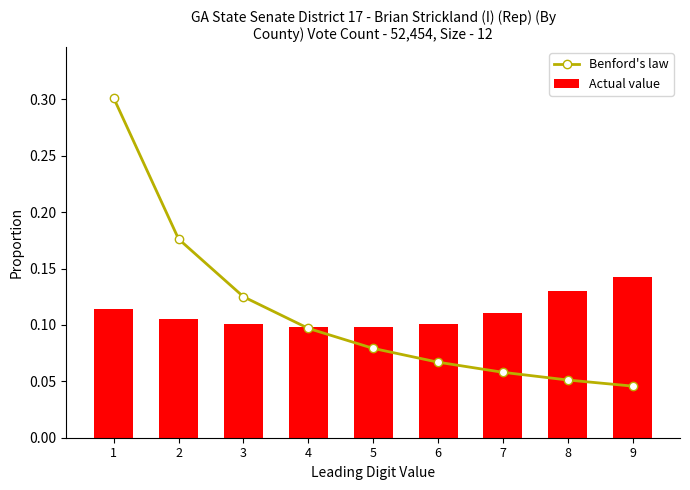

What is the sum of all Actual value values?

1.0